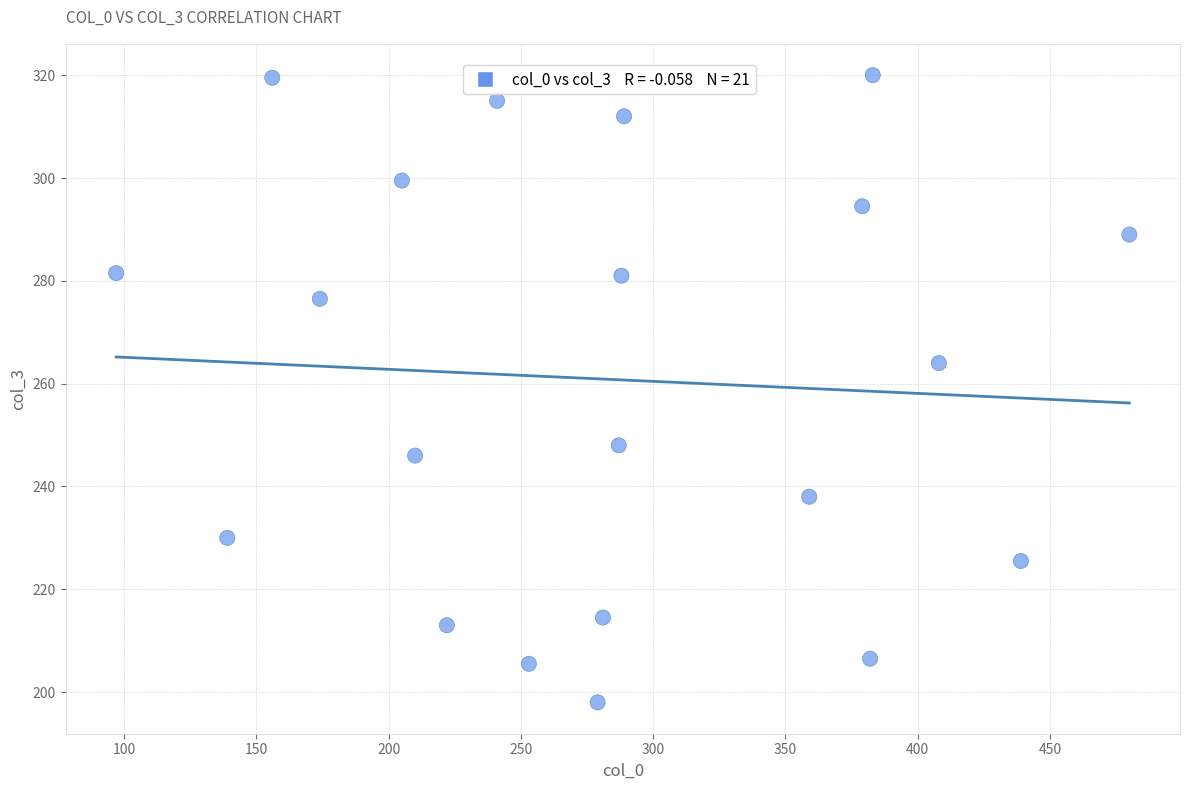

What is the range of X values (max minus min)?

383.0